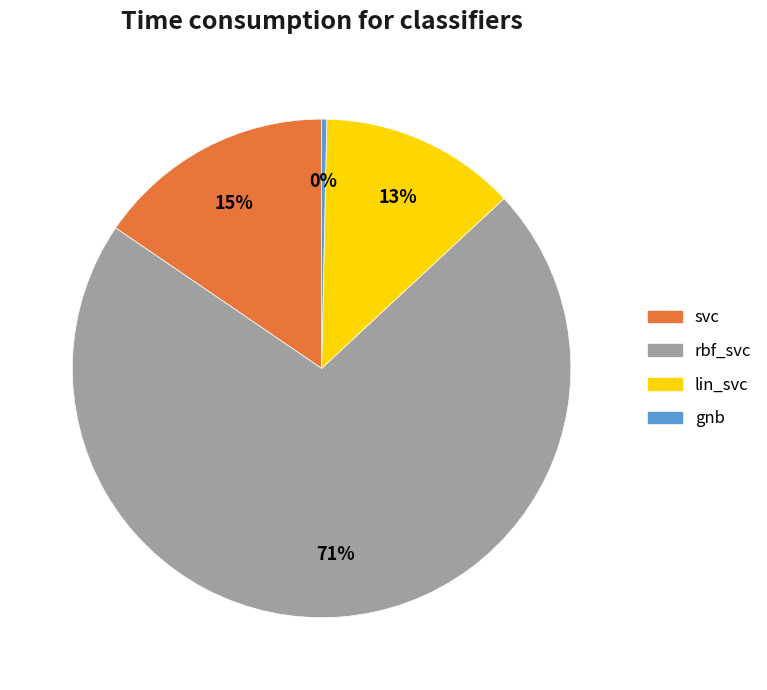

Which category has the smallest portion of the pie?

gnb